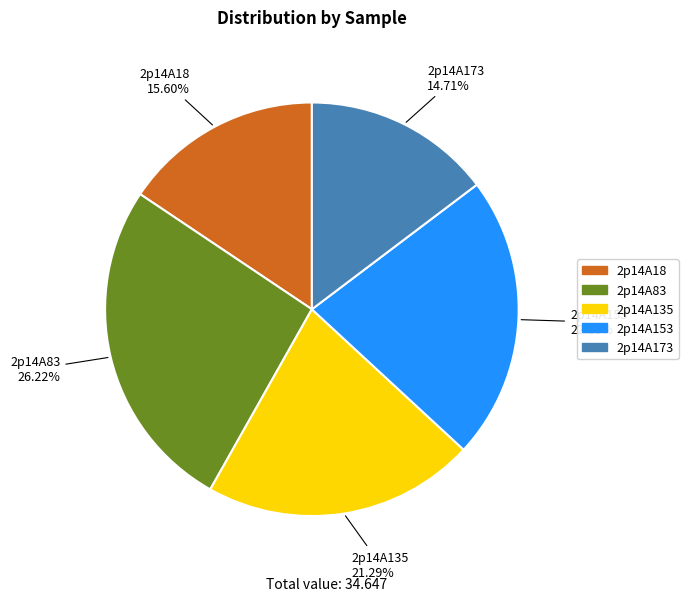

Count the number of slices in the pie.

5